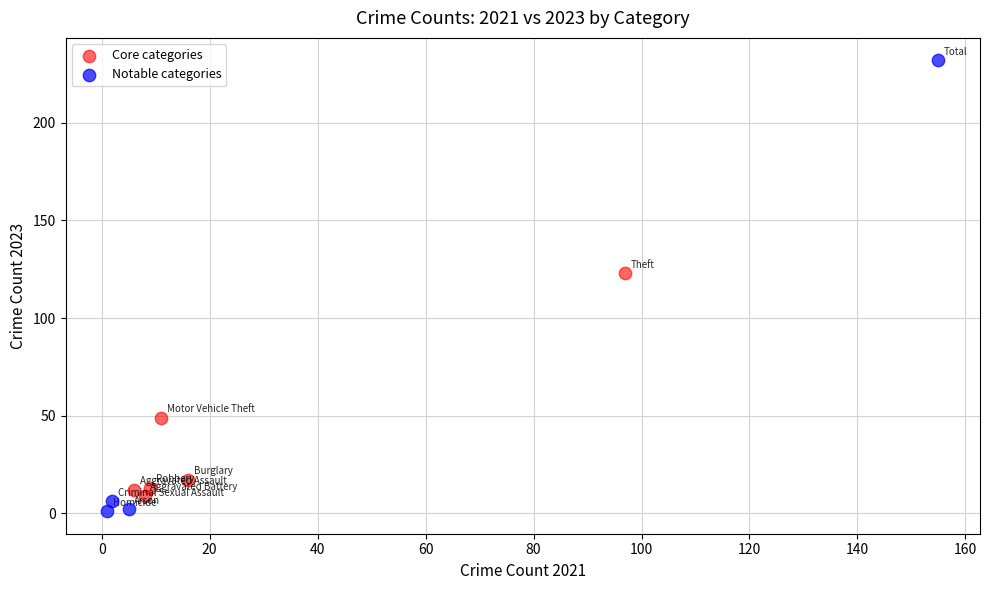

Which series has the largest Y range (max minus min)?

Notable categories